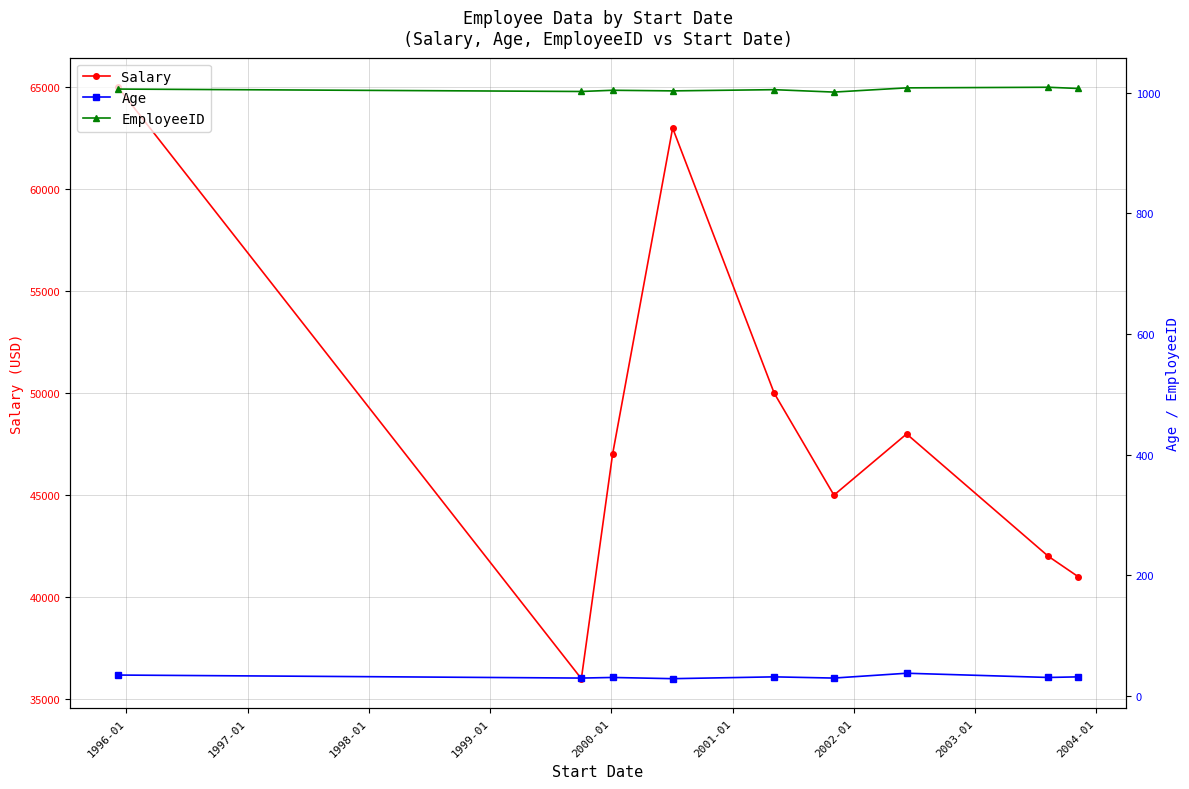

What is the highest value of the Salary series?

65000